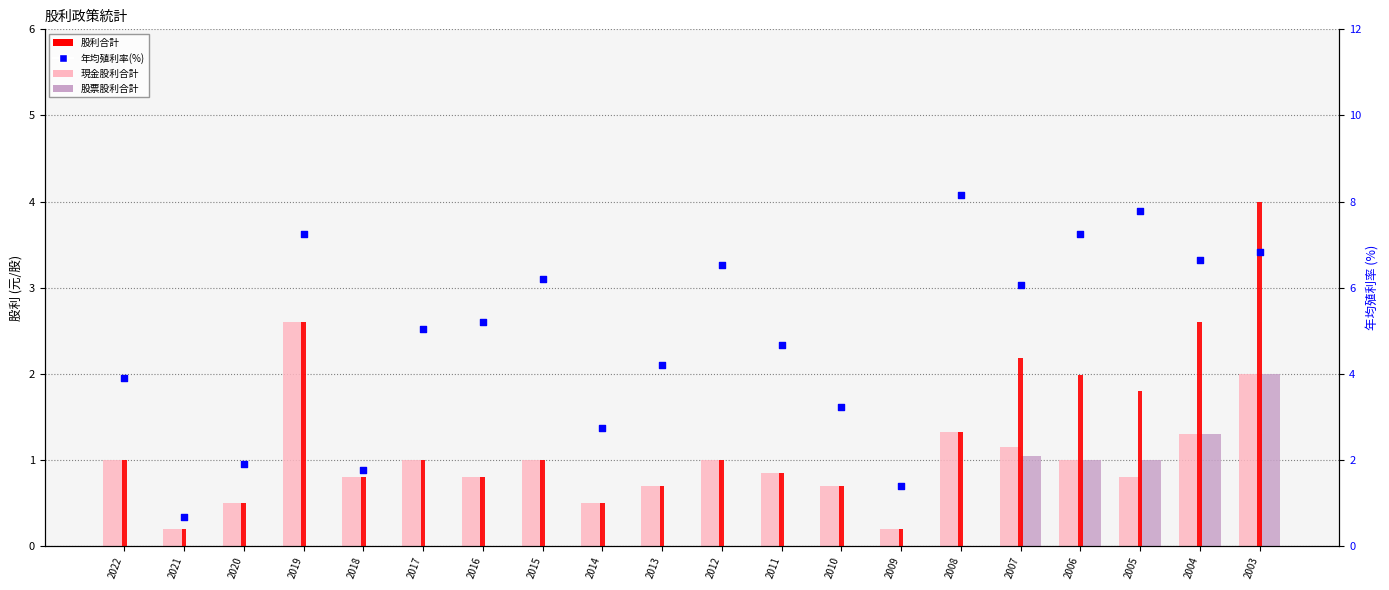

At which category is the sum across all series the highest?

2003